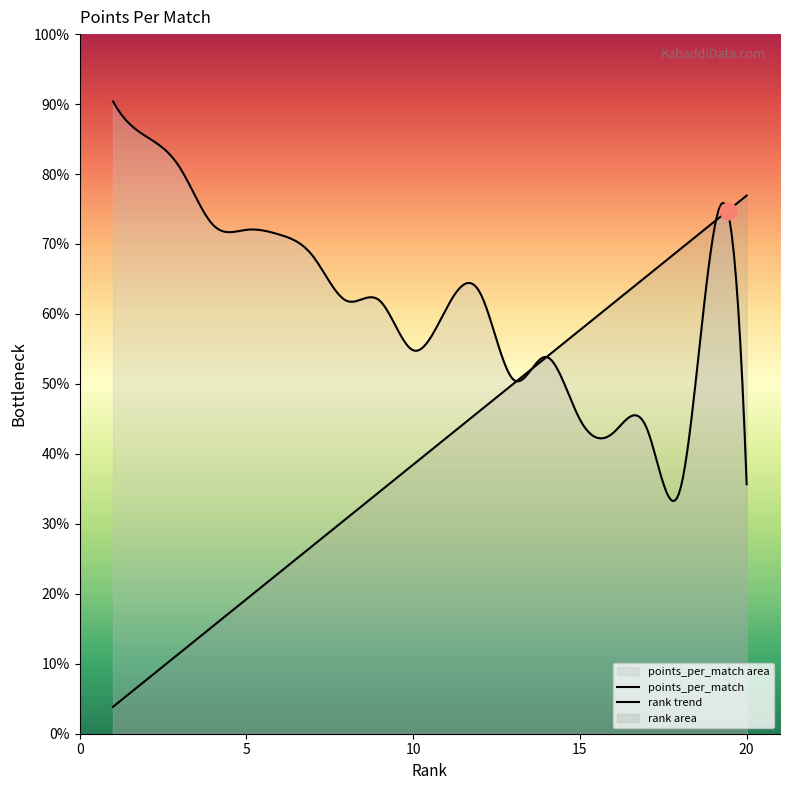

How many lines are shown in the chart?

2